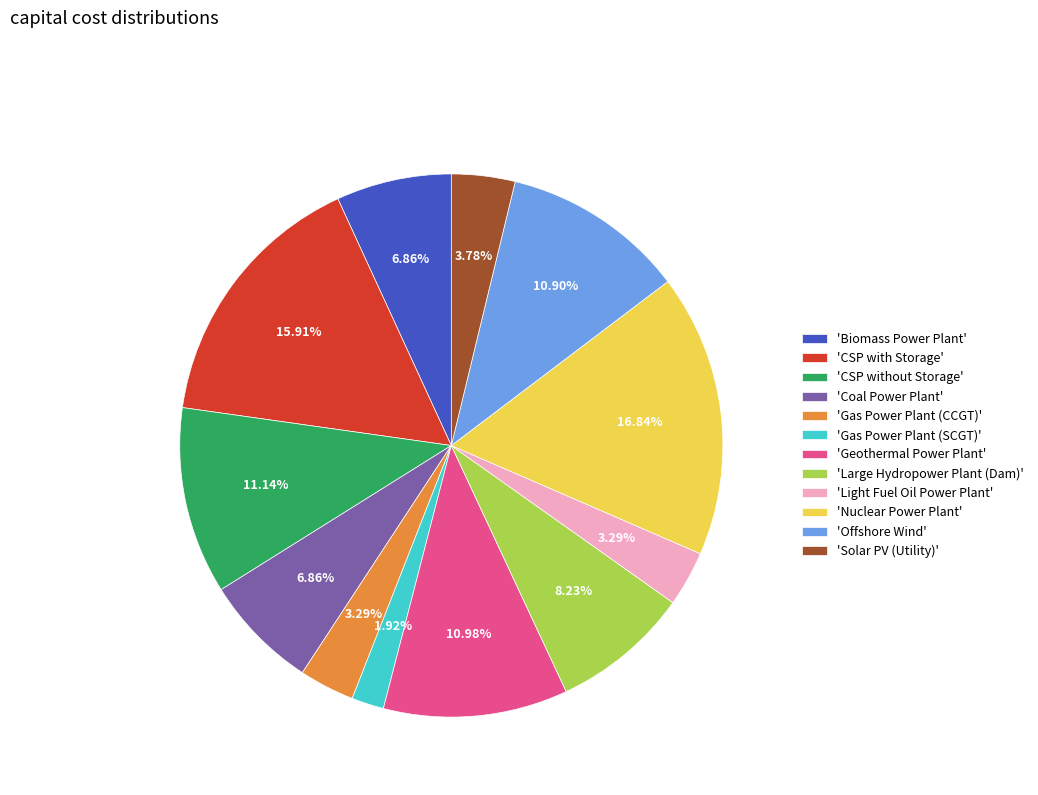

To the nearest percent, what is the difference between the largest and smallest slice percentages?

15%